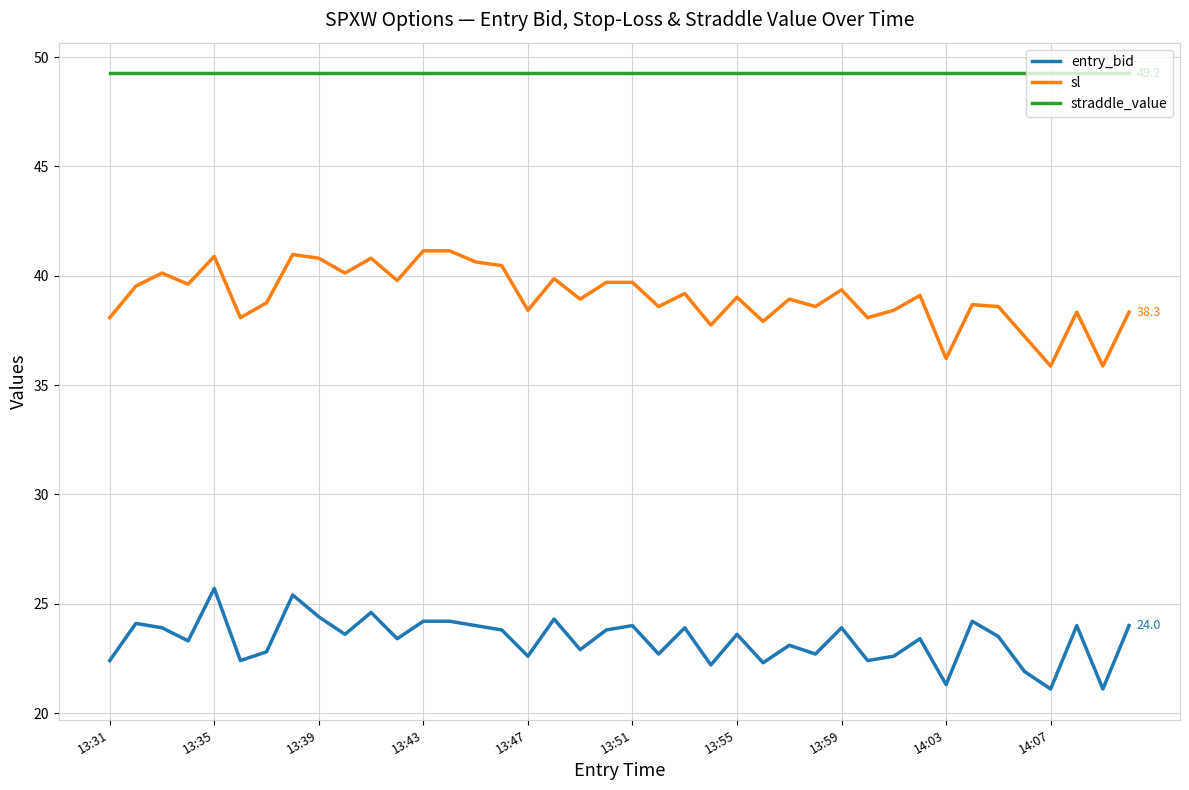

How many series are shown in this chart?

3